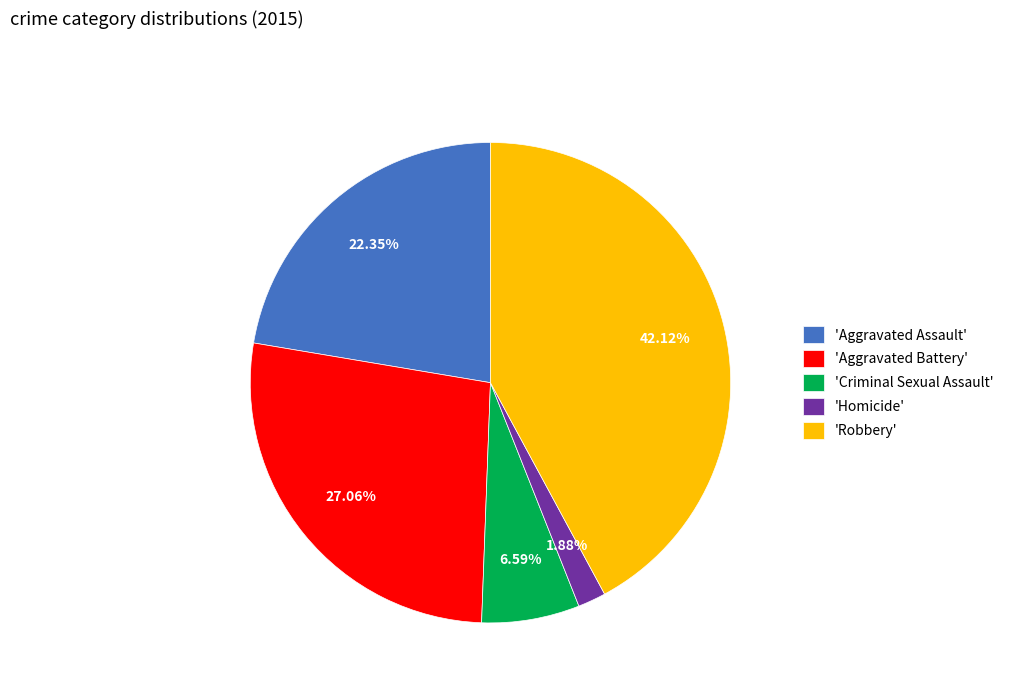

Rank the categories by value from lowest to highest.

'Homicide', 'Criminal Sexual Assault', 'Aggravated Assault', 'Aggravated Battery', 'Robbery'